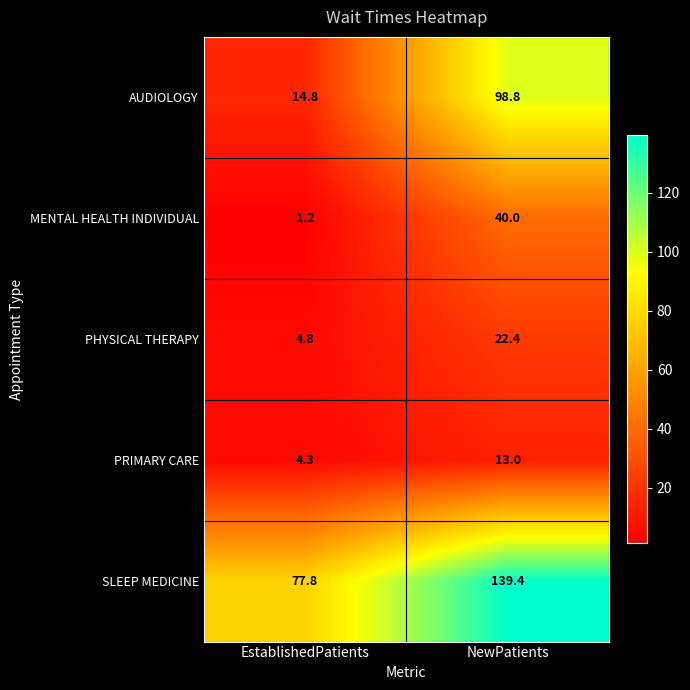

How many categories are shown in the chart?

2